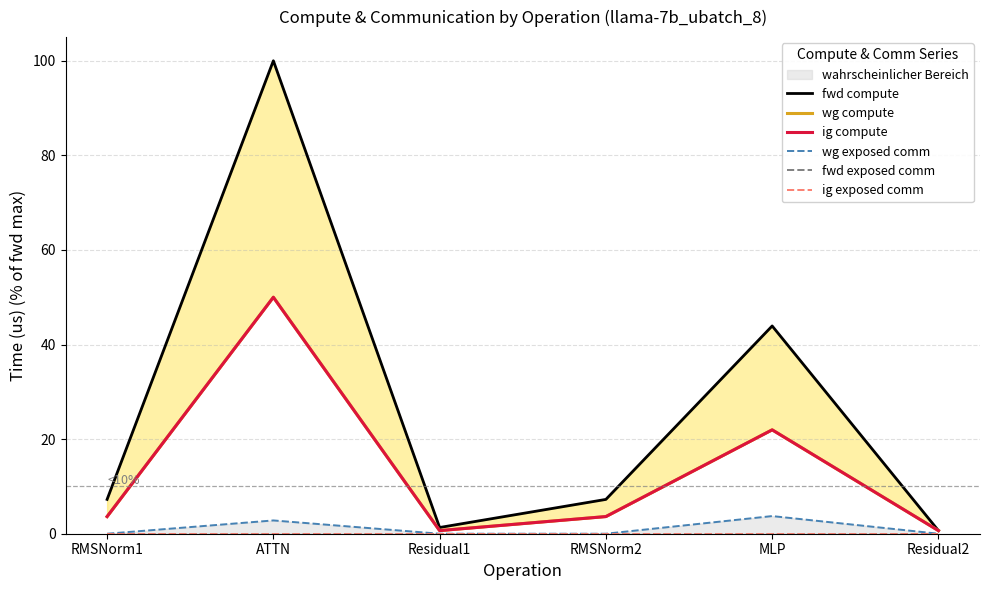

True or false: fwd exposed comm and wg exposed comm cross at least once.

False